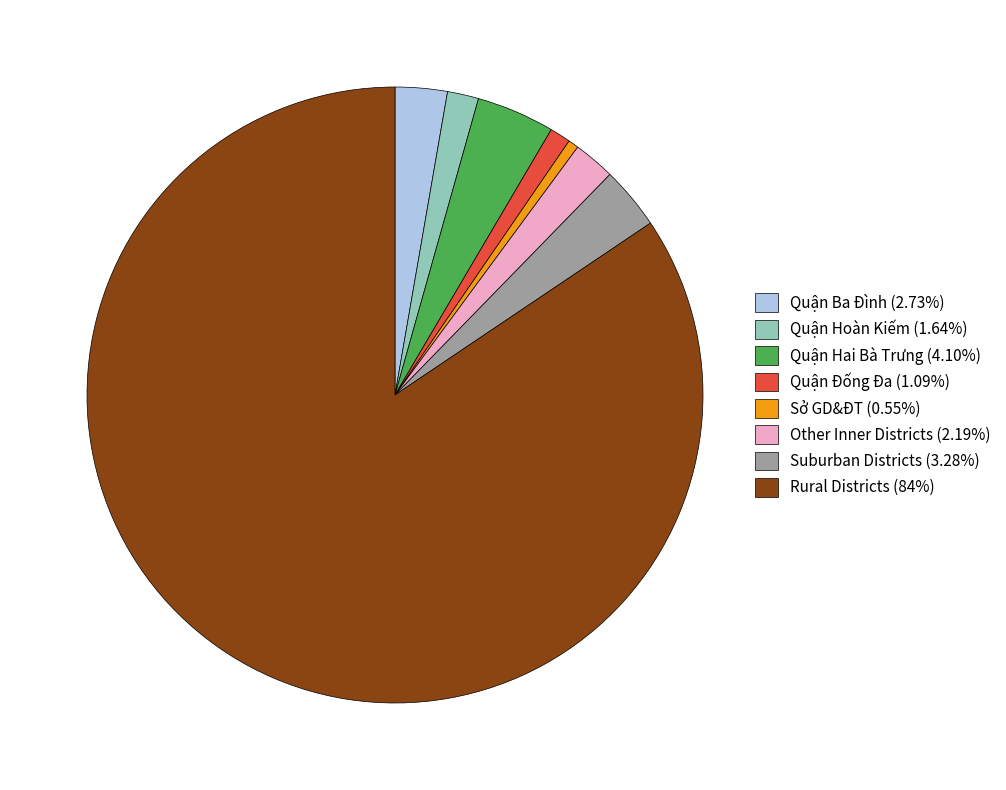

How many segments does this pie chart have?

8